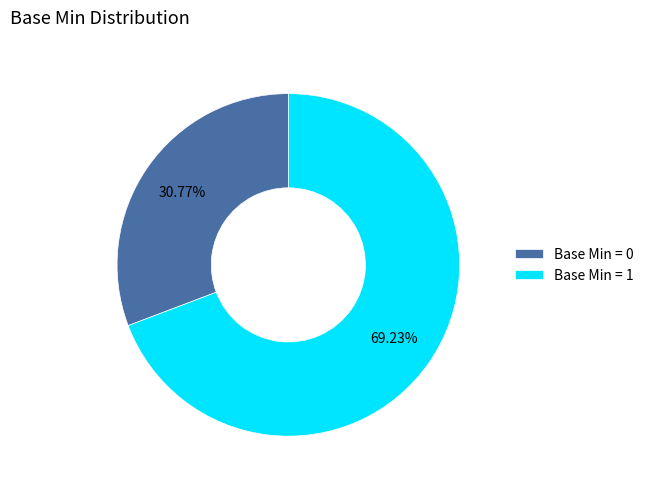

Is there a majority slice in this chart?

Yes